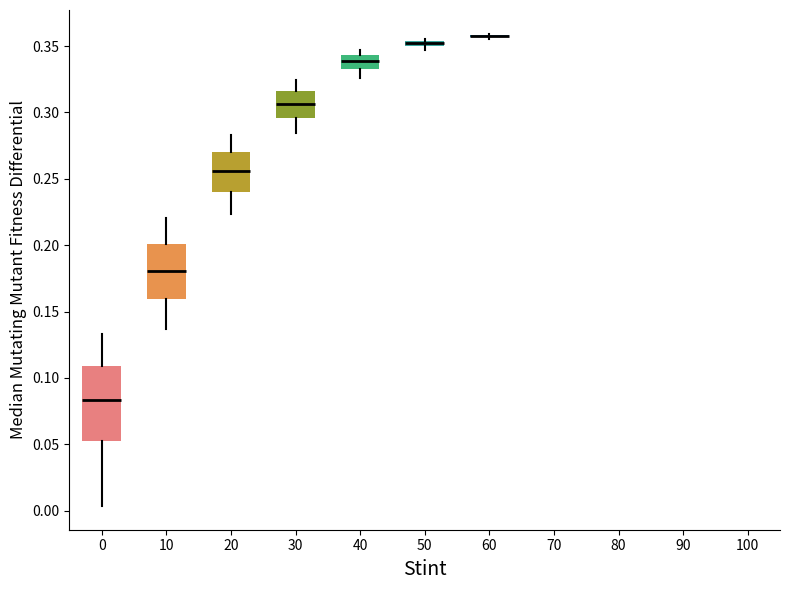

Which box is the tallest, from its lower edge to its upper edge?

0